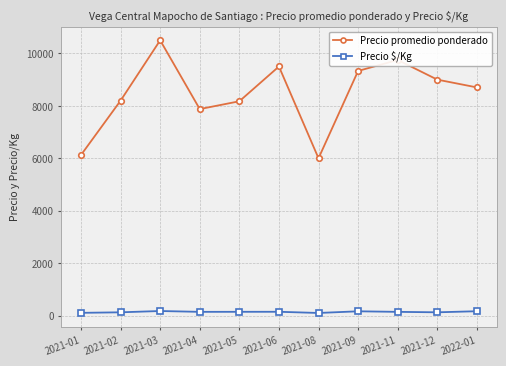

Which series has the widest spread of values?

Precio promedio ponderado